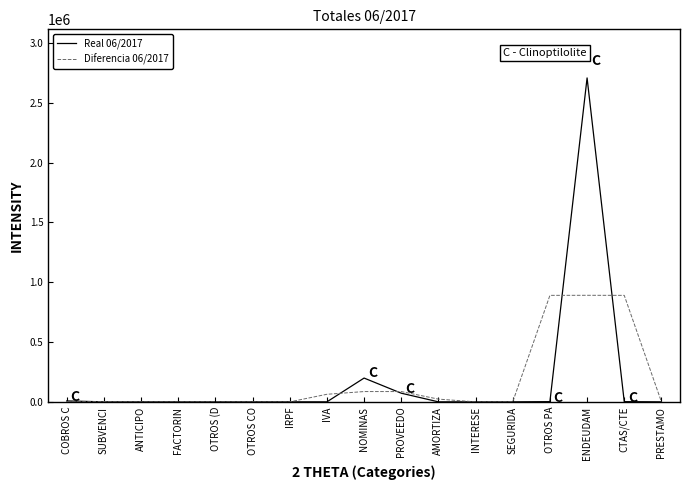

What is the average value of the Diferencia 06/2017 series?

172608.3